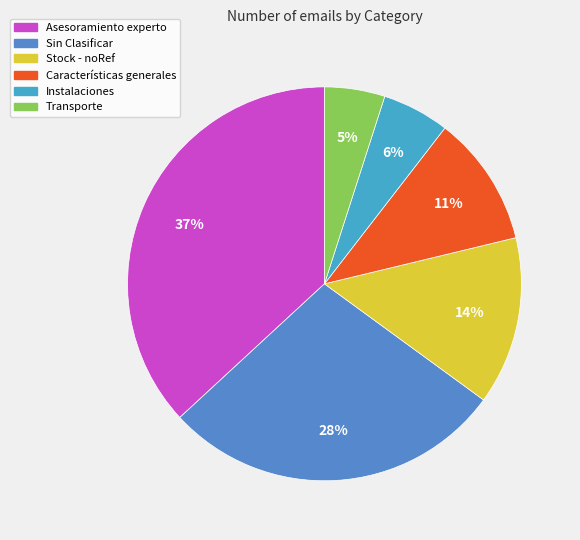

Does Sin Clasificar represent more than half of the total?

No